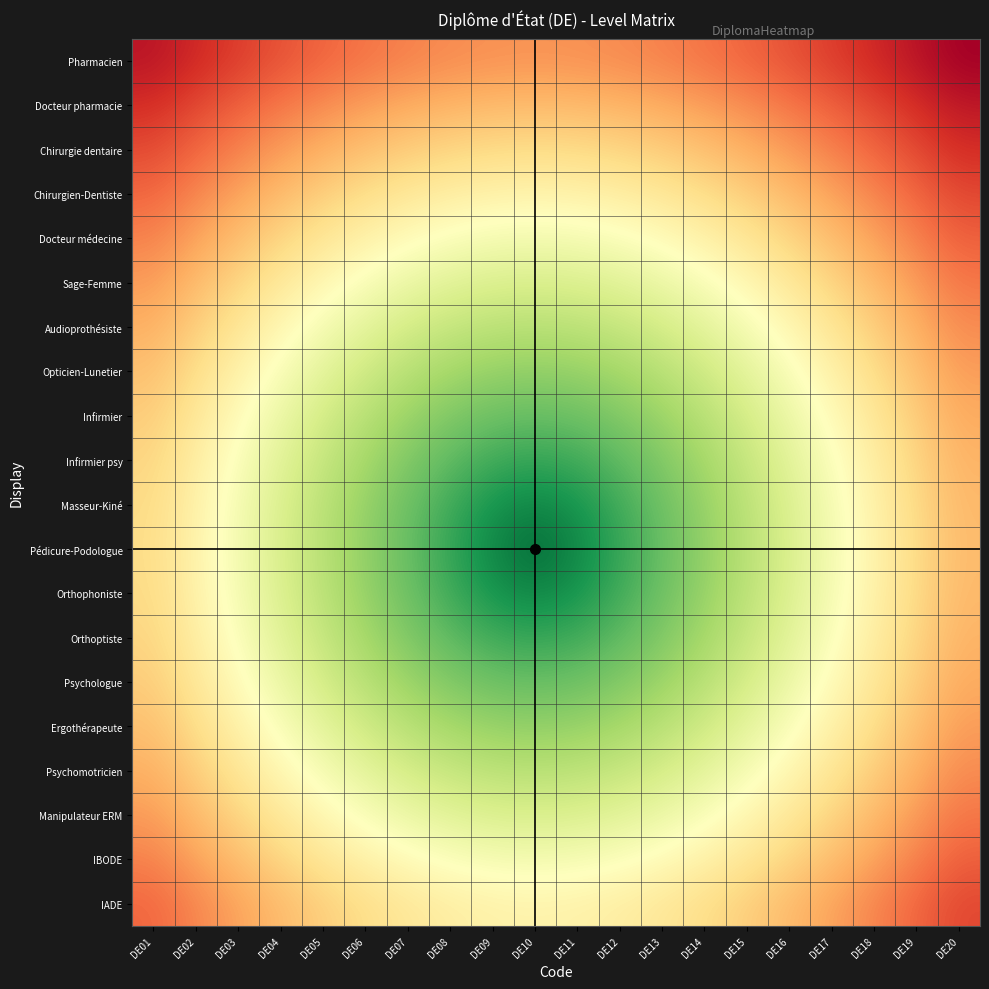

Between DE20 and DE08, which is larger?

DE20